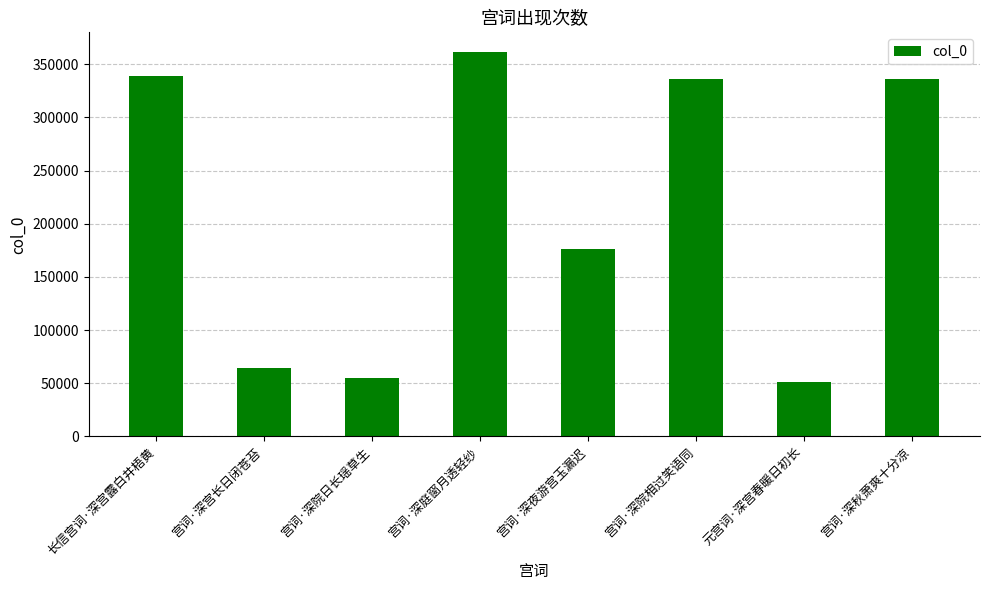

The value at 宫词·深庭窗月透轻纱 is 605515. True or false?

False